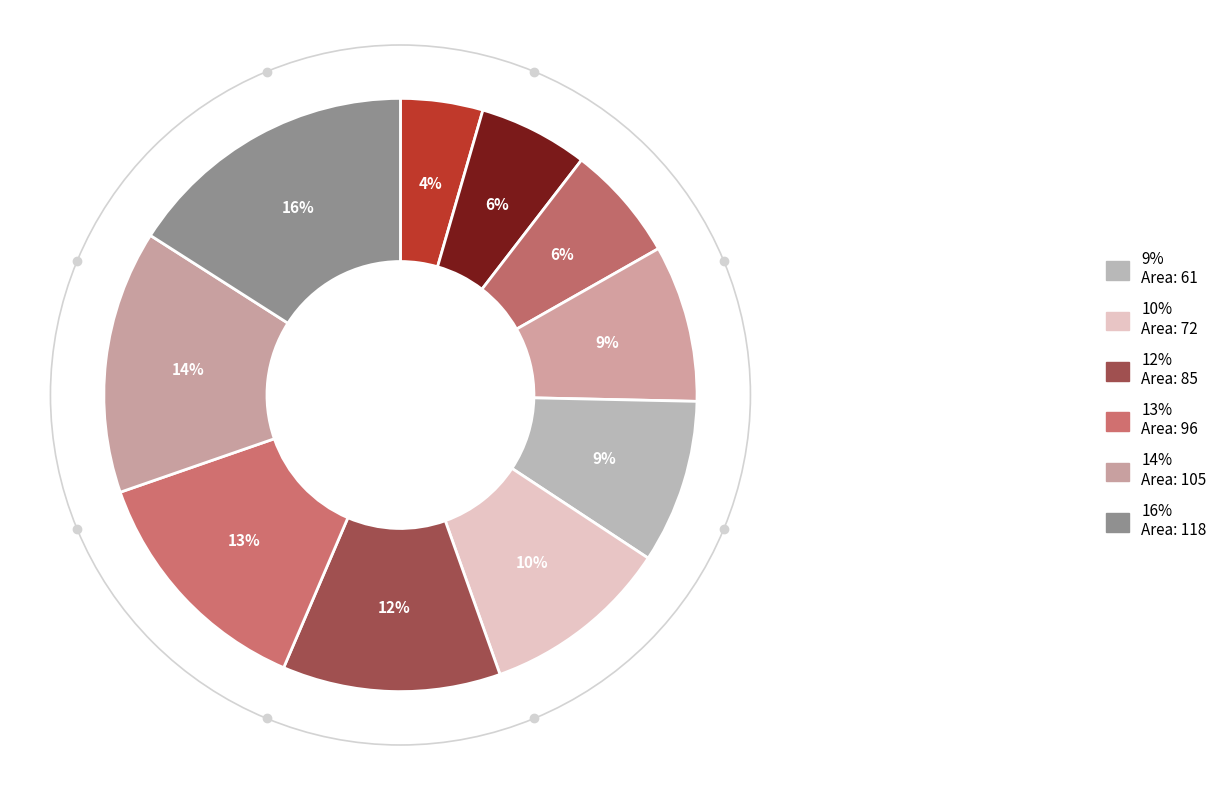

Rank the categories by value from highest to lowest.

118, 105, 96, 85, 72, 61, 58, 40, 37, 25